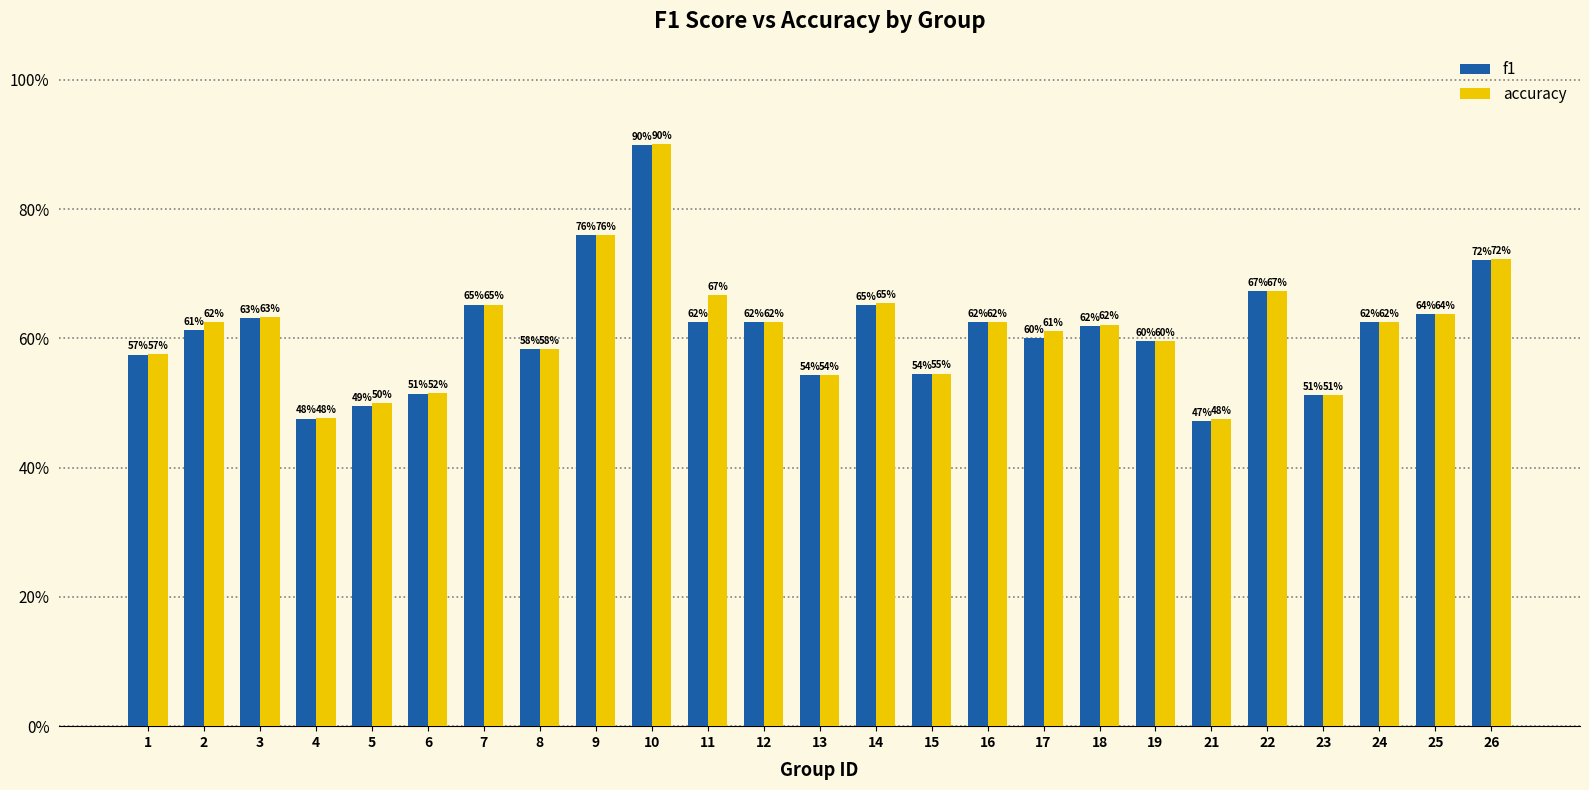

What is the difference between the second highest and second lowest values in the accuracy series?

0.3